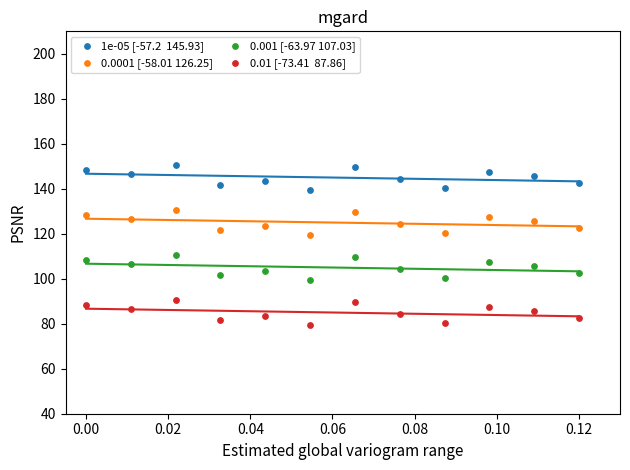

Across all data points, what is the range of Y values (max minus min)?

71.0